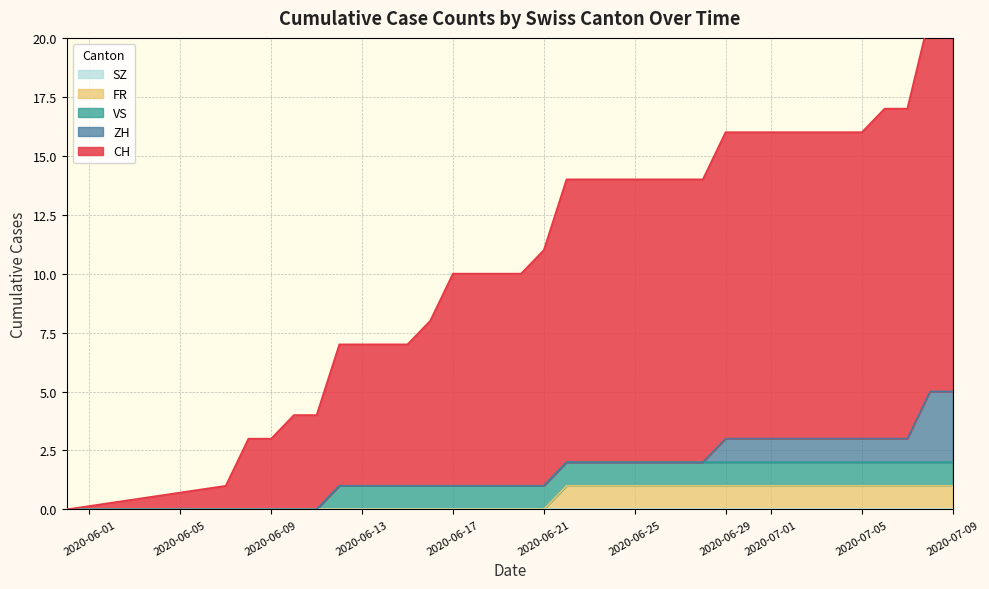

True or false: CH has more than 0 interior local peaks.

False